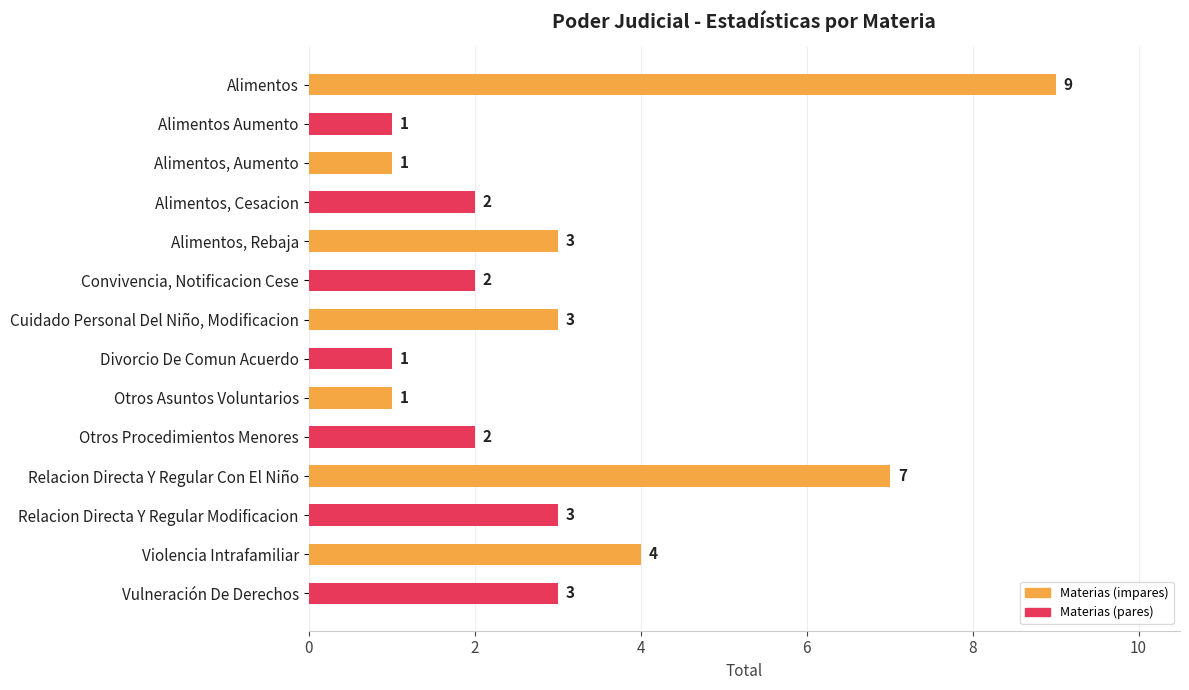

What is the change in value from Convivencia, Notificacion Cese to Relacion Directa Y Regular Con El Niño?

+5